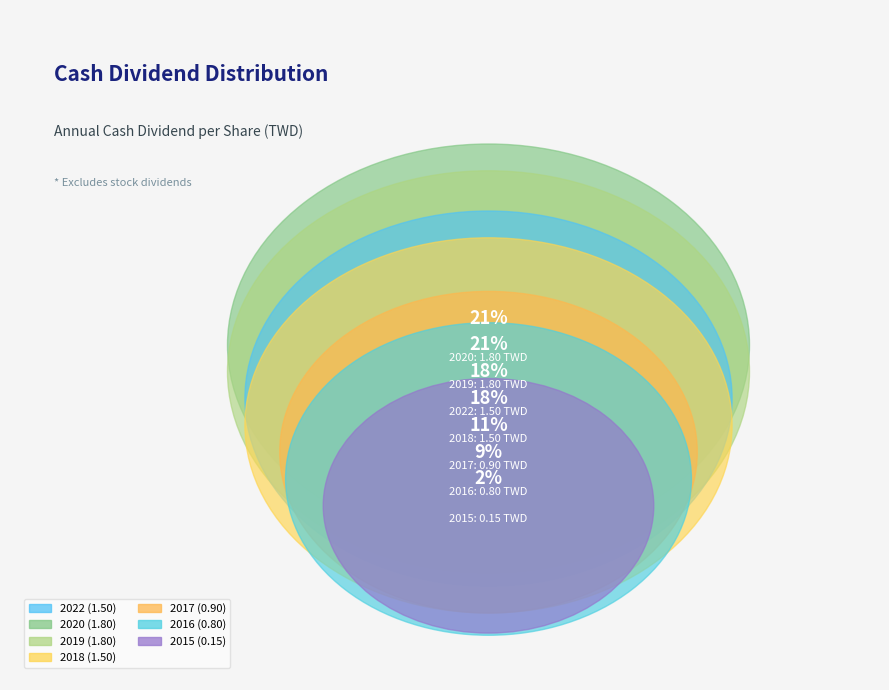

The 2020 slice represents 31% of the pie. True or false?

False